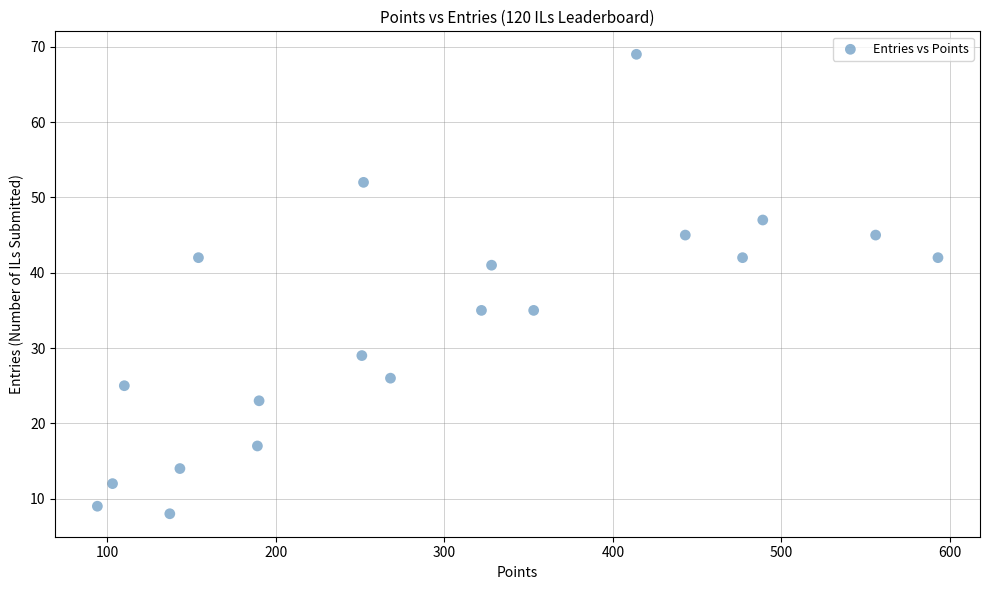

What is the range of Y values (max minus min)?

61